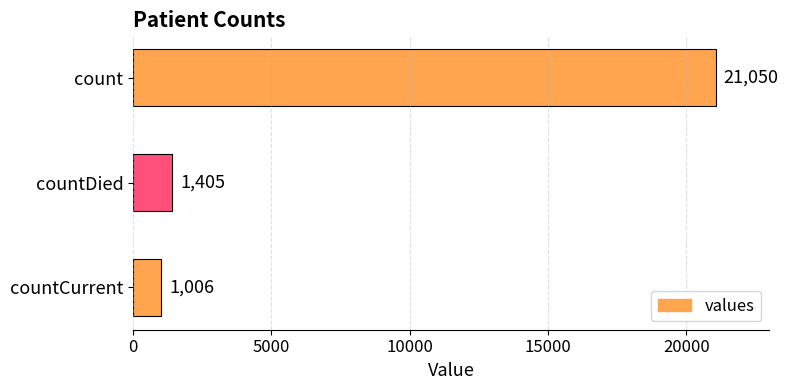

Reading top to bottom, what are all the values shown in this chart?

21050	1405	1006